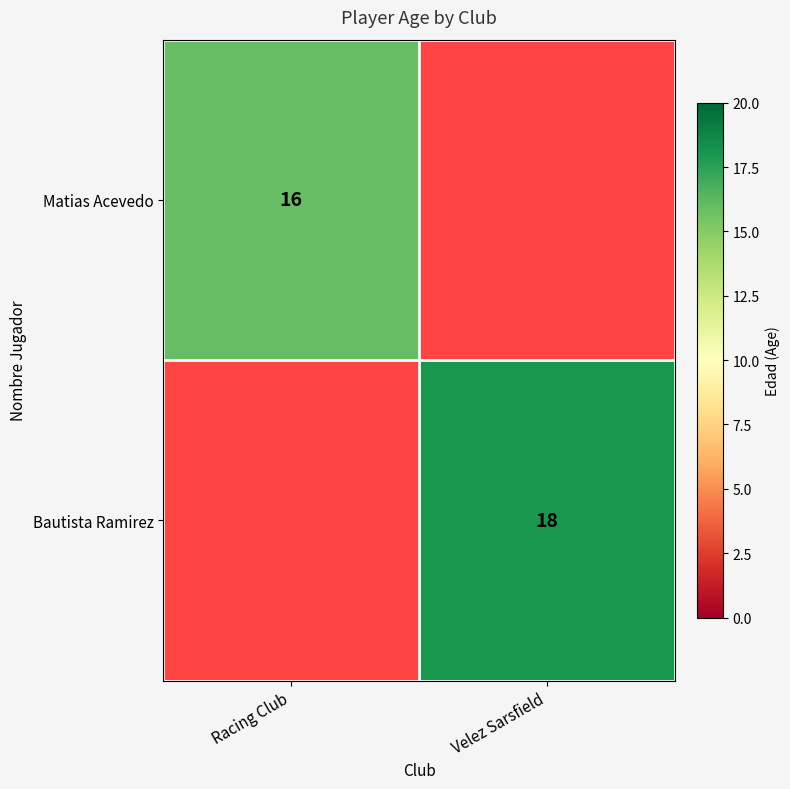

Is it true that Bautista Ramirez equals 10 at Velez Sarsfield?

False